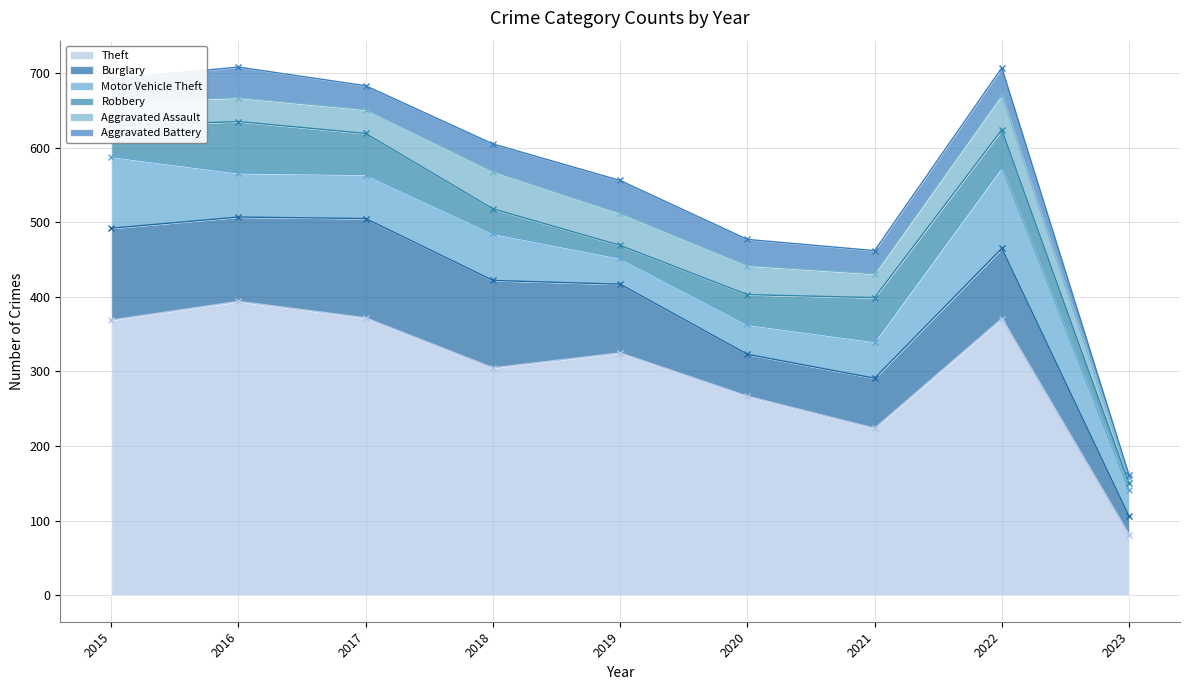

Rank the series at 2019 from lowest to highest value.

Robbery, Motor Vehicle Theft, Aggravated Assault, Aggravated Battery, Burglary, Theft